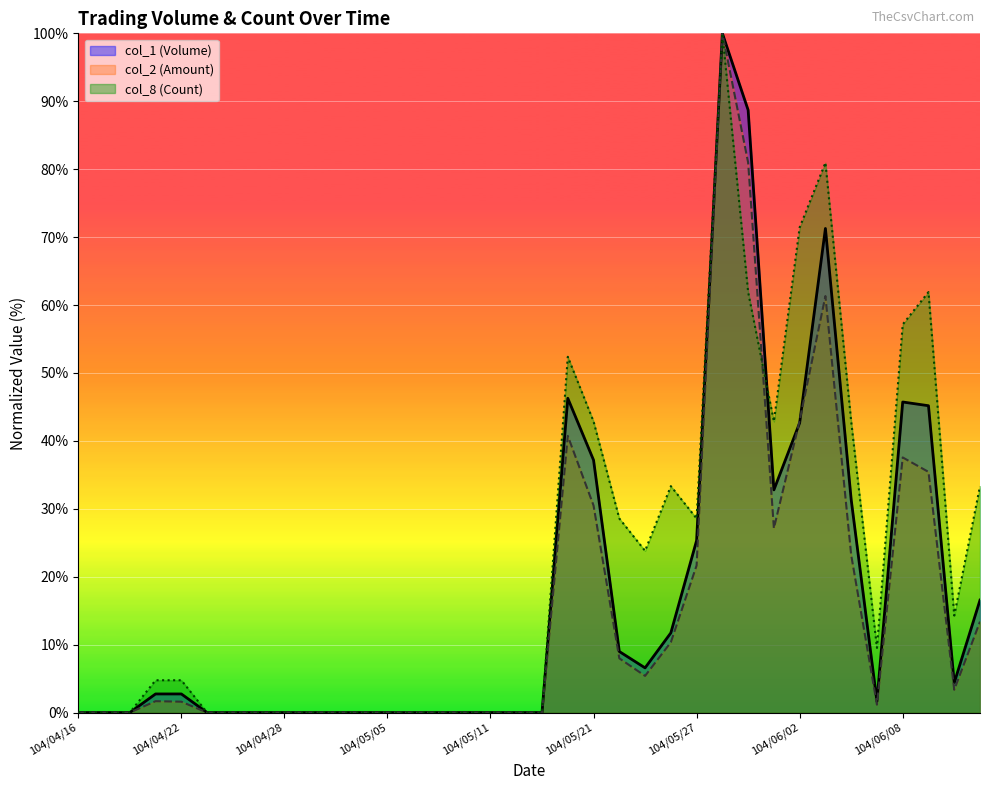

What is the label of the 17th point from the right?

104/05/20